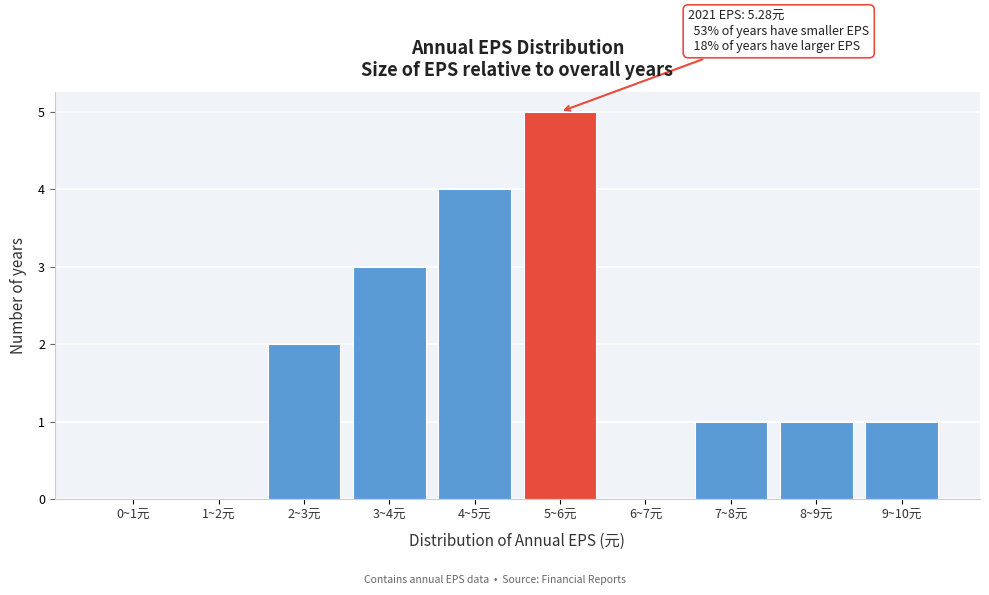

Reading left to right, transcribe all the data shown in this chart.

0~1元=0	1~2元=0	2~3元=2	3~4元=3	4~5元=4	5~6元=5	6~7元=0	7~8元=1	8~9元=1	9~10元=1